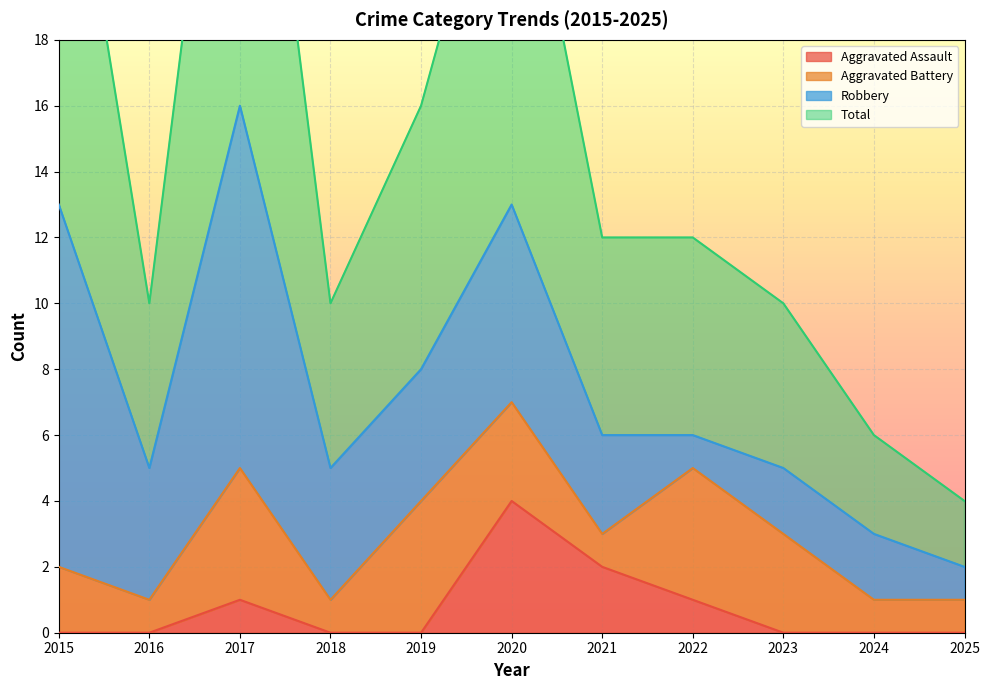

At which label does Aggravated Assault reach its peak?

2020